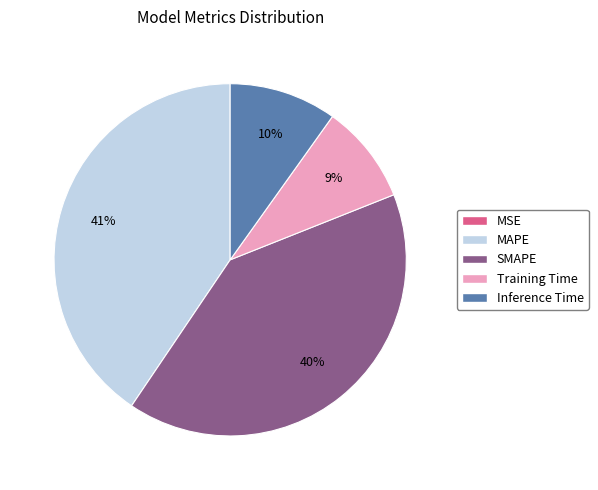

What percentage is the MAPE slice, to the nearest percent?

41%